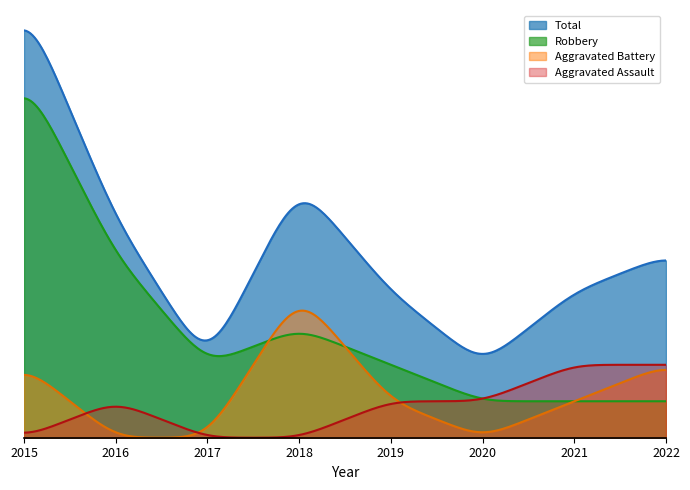

At which label does Aggravated Assault first exceed 1?

2021